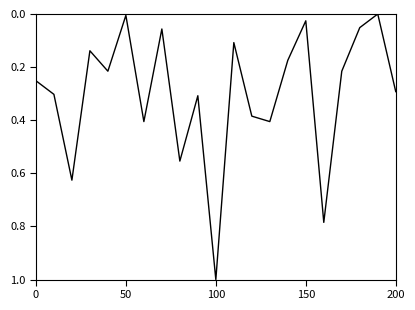

Count the number of categories in the chart.

21